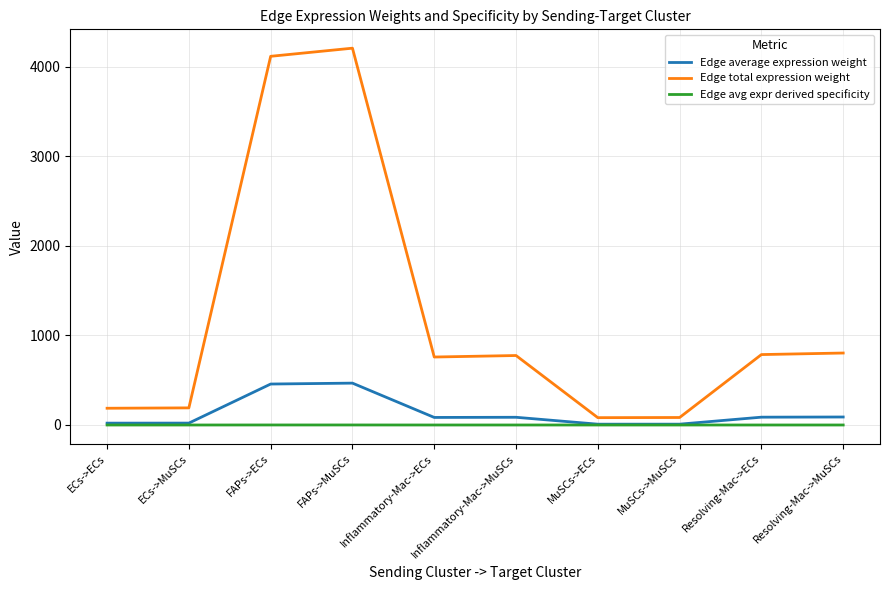

Where is Edge average expression weight nearest to the value 238?

Resolving-Mac->MuSCs